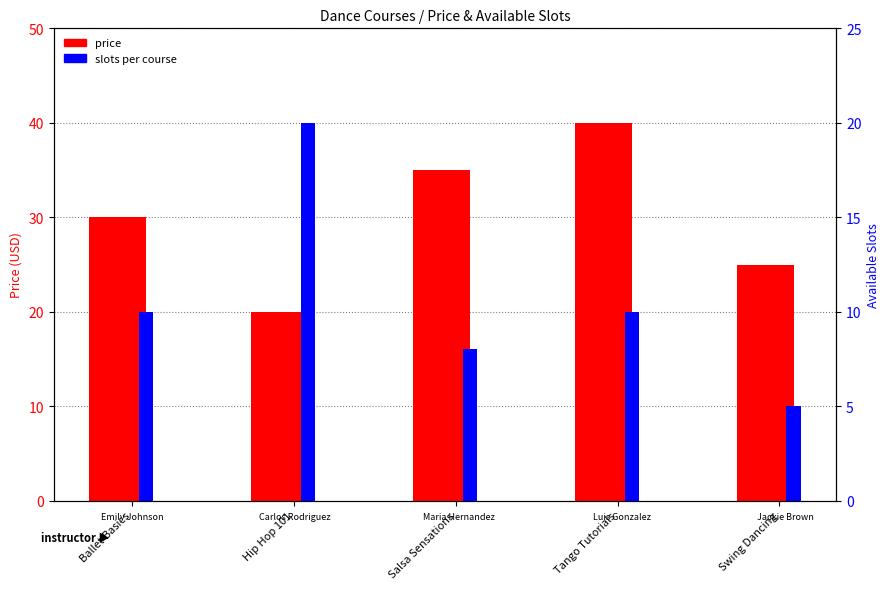

True or false: price has a value of 12.3 at Hip Hop 101.

False